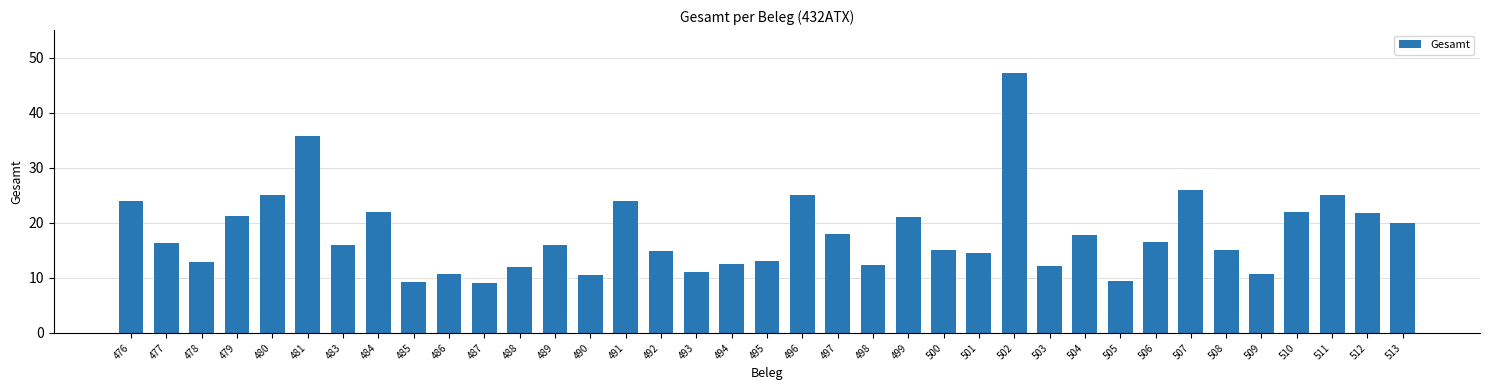

Which category has the highest value across all series?

502